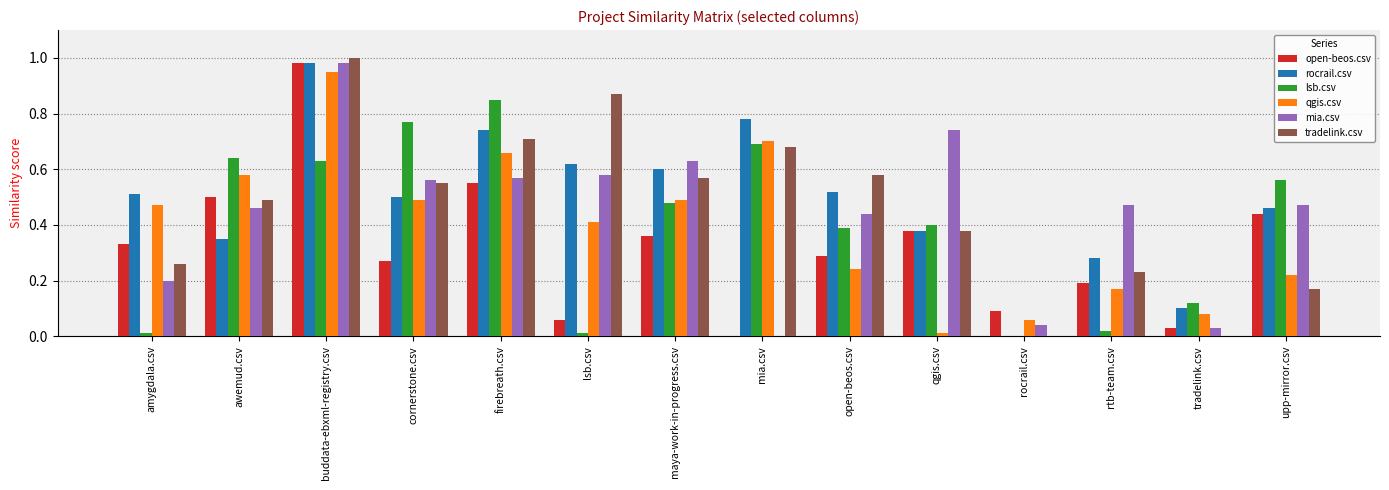

At which label does tradelink.csv reach its peak?

buddata-ebxml-registry.csv